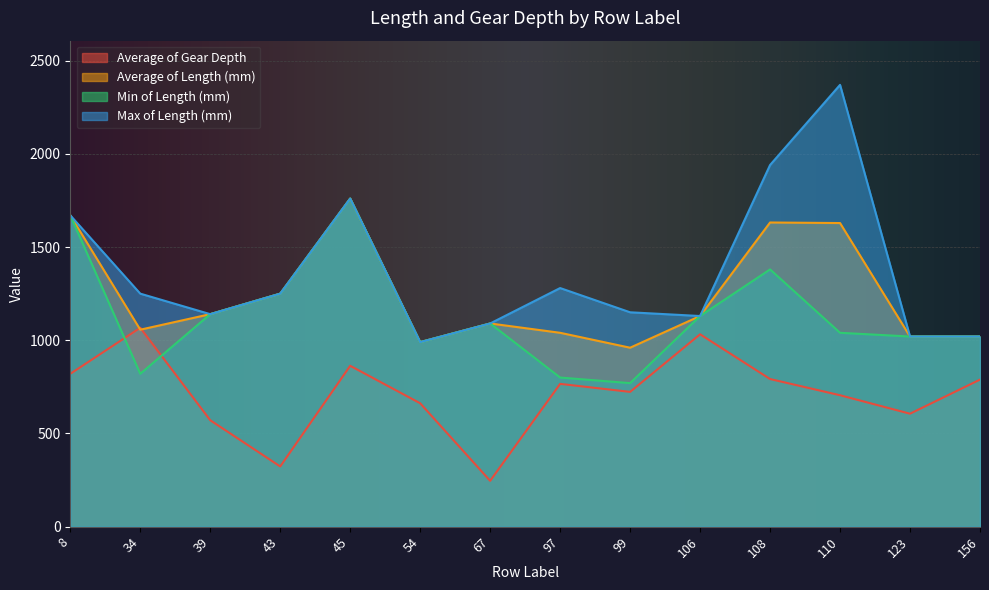

What is the difference between the highest and lowest values at 99?

427.0